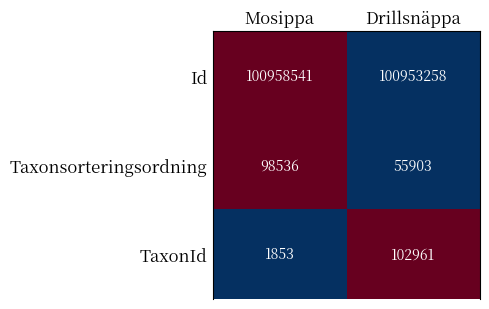

Where is Id nearest to the value 100955899?

Drillsnäppa